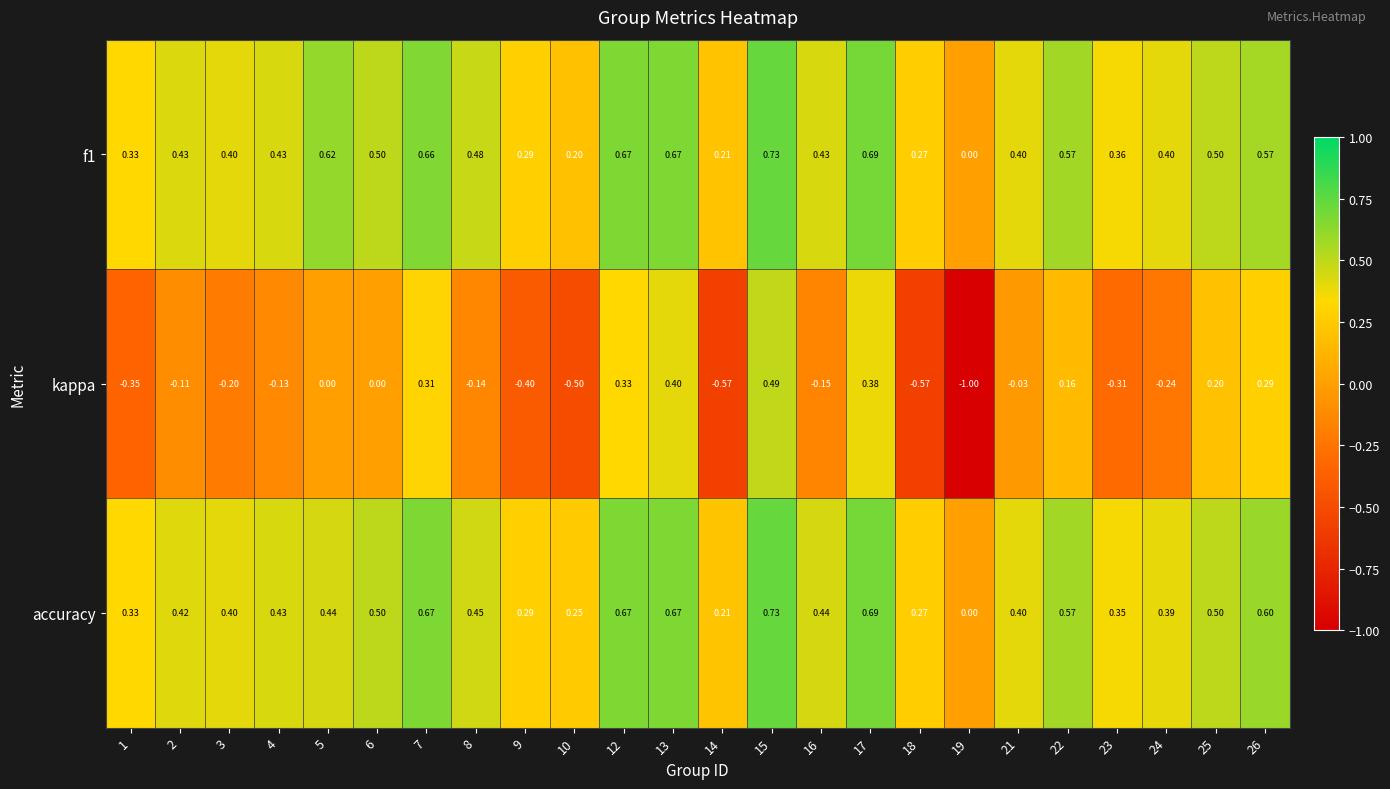

At which category does the chart reach its minimum across all series?

19